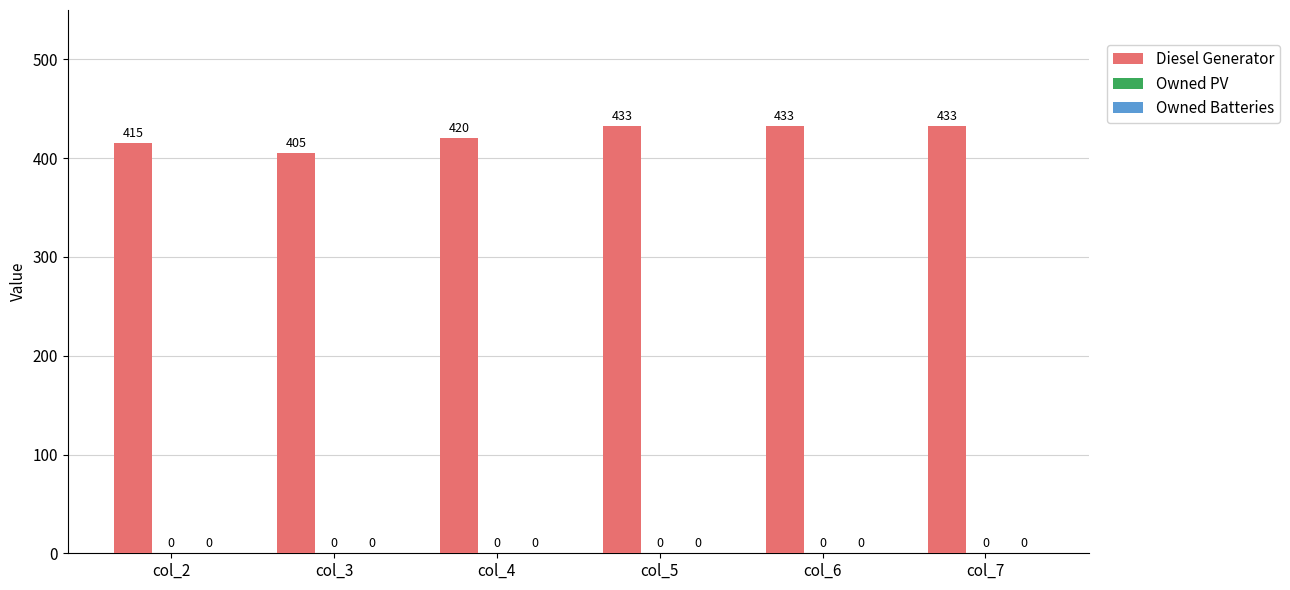

Does the chart contain any negative values?

No